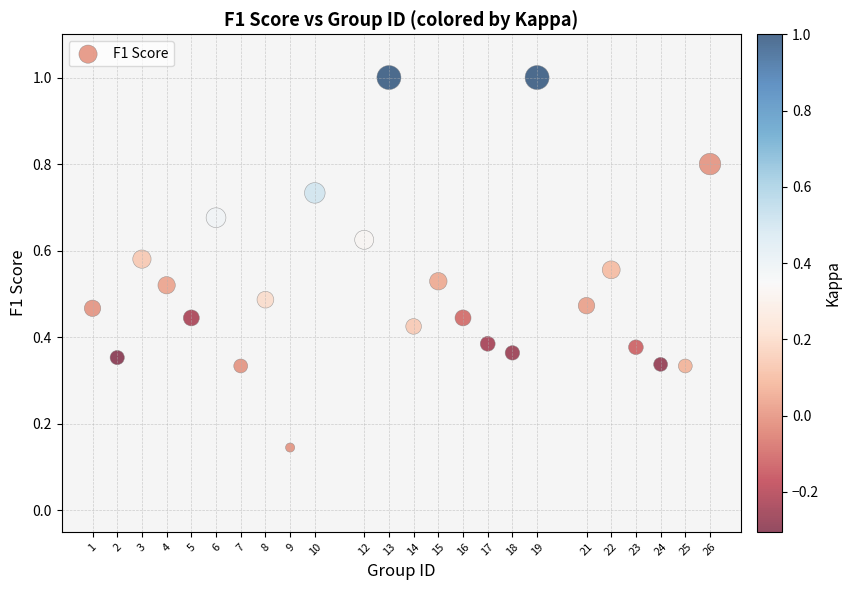

What is the range of X values (max minus min)?

25.0